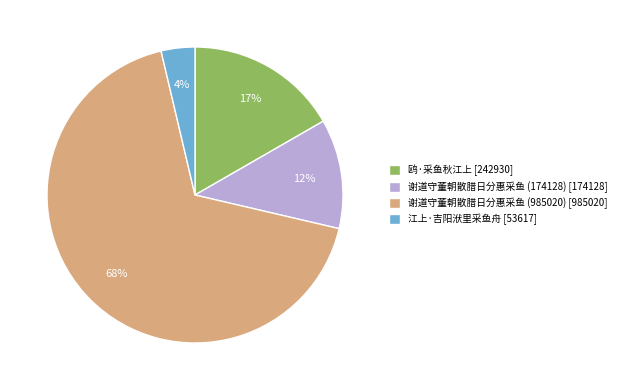

Which has a higher value, 鸥·采鱼秋江上 or 江上·吉阳洑里采鱼舟?

鸥·采鱼秋江上